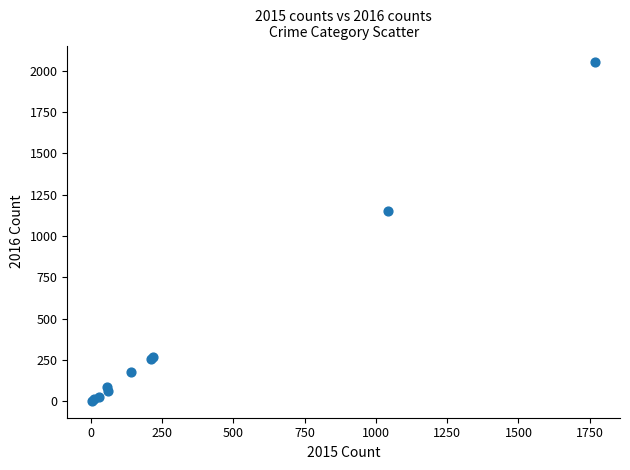

What Y value in the scatter plot is closest to 1026?

1151